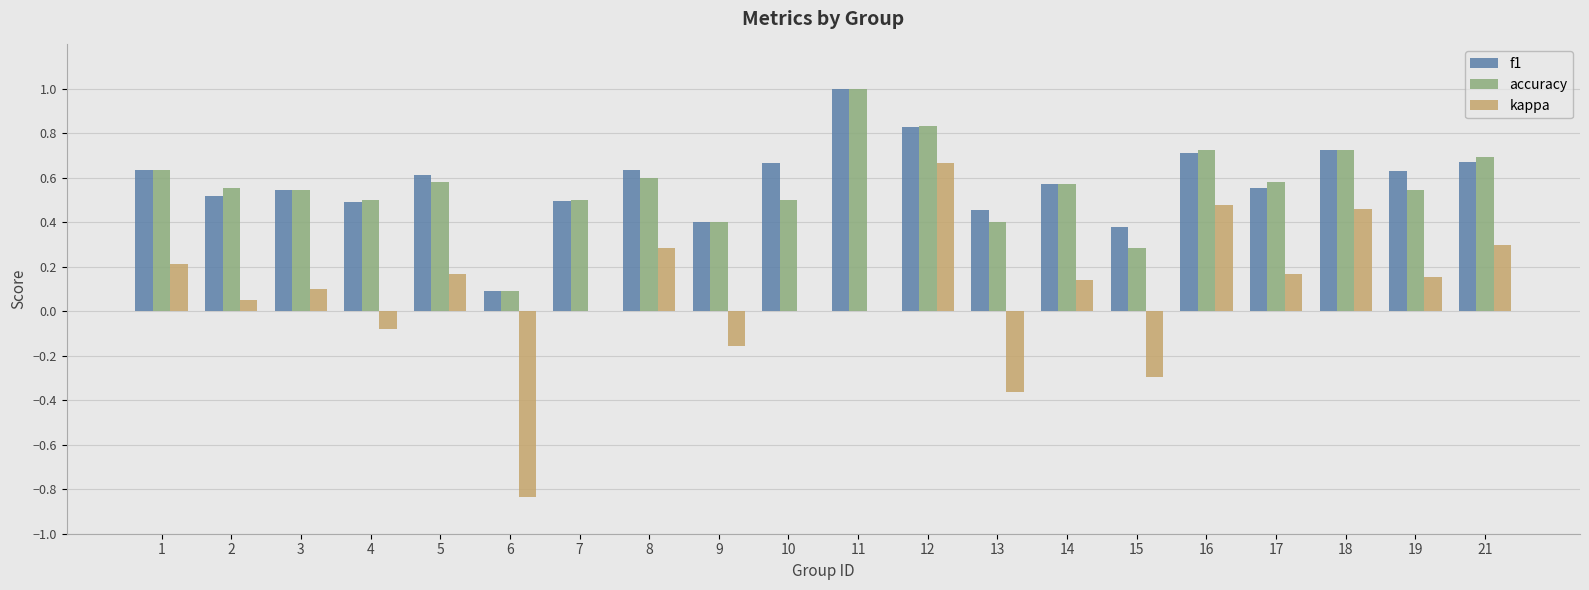

What is the difference between the f1 values at 9 and 12?

0.4